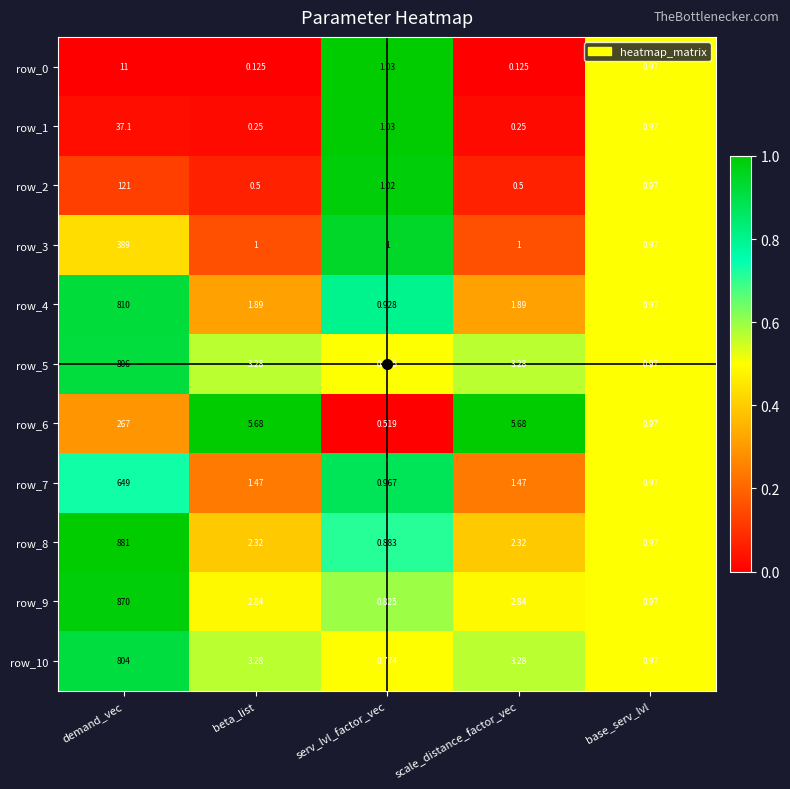

What is the spread (max minus min) of values at scale_distance_factor_vec?

5.6